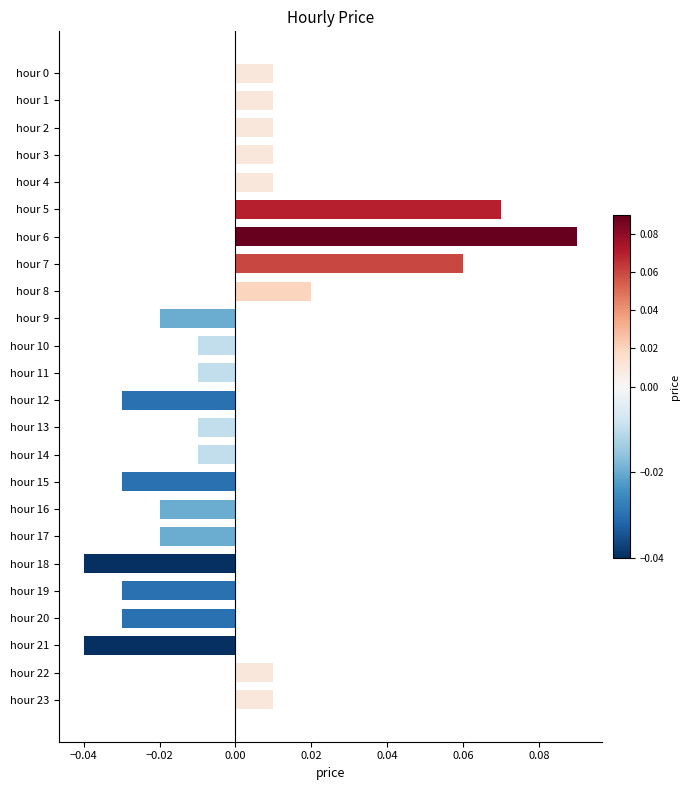

The chart shows a value of 0.0 at hour 5. True or false?

False